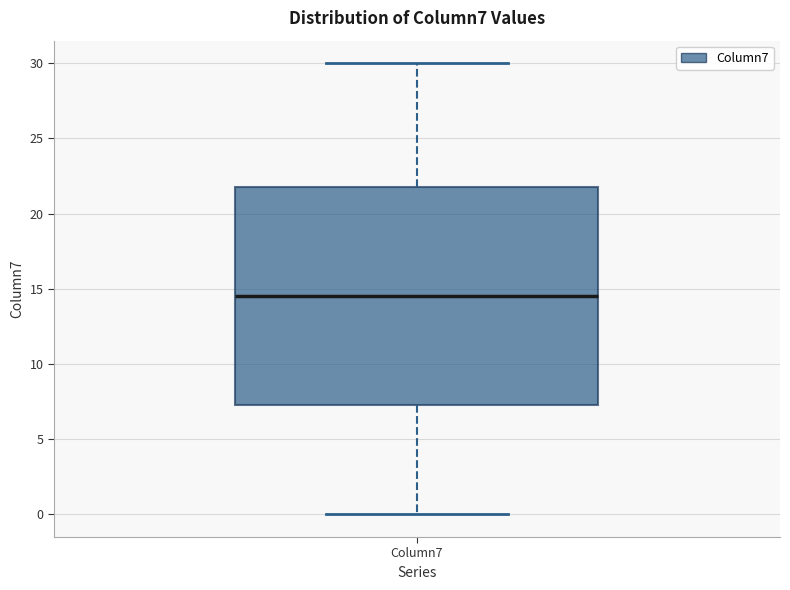

Transcribe this box plot: give where the median line is, the range the box spans, and where the two whiskers end, as read against the y-axis. The values are not printed on the chart, so give them approximately, as read against the axis.

median 14.5, box 7.5 to 22.0, whiskers 0.0 to 30.0